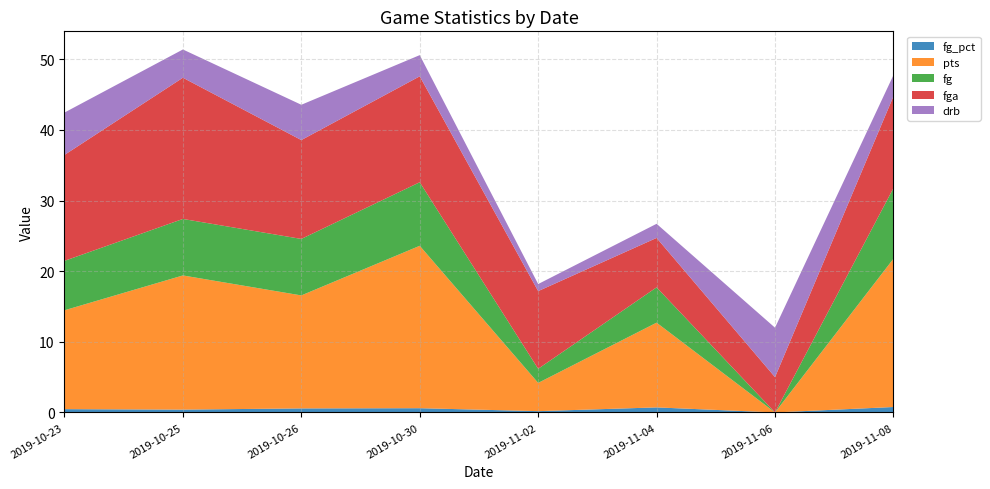

Reading left to right, what are all the values shown in this chart?

fg_pct: 0.5	0.4	0.6	0.6	0.2	0.7	0.0	0.8
pts: 14.0	19.0	16.0	23.0	4.0	12.0	0.0	21.0
fg: 7.0	8.0	8.0	9.0	2.0	5.0	0.0	10.0
fga: 15.0	20.0	14.0	15.0	11.0	7.0	5.0	13.0
drb: 6.0	4.0	5.0	3.0	1.0	2.0	7.0	3.0